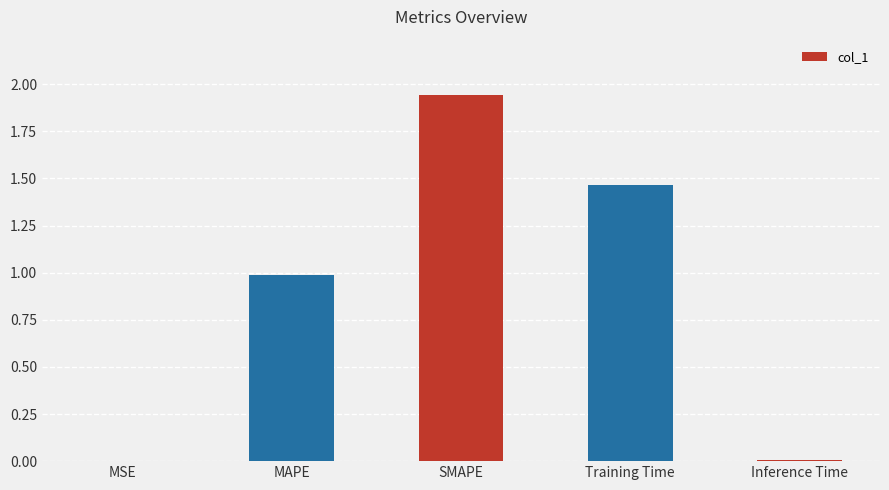

What is the sum of all values?

4.4